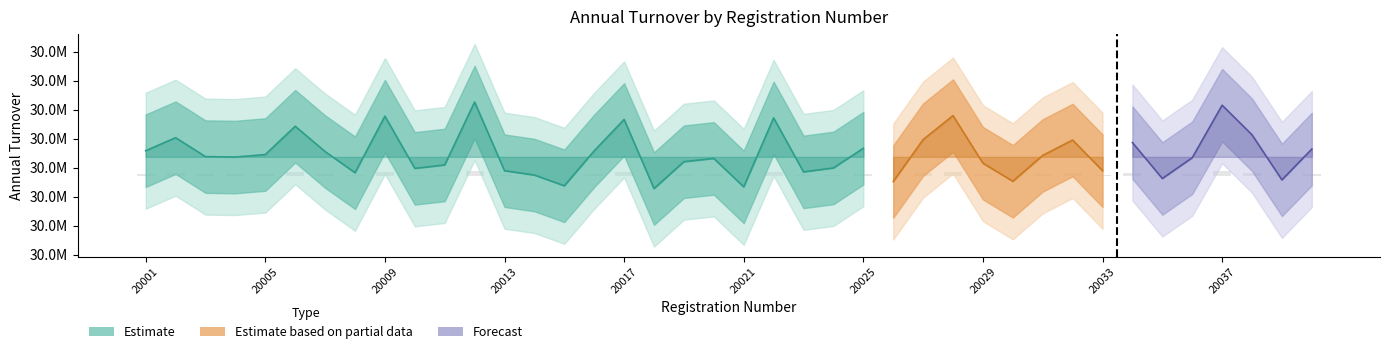

Reading left to right, what are all the values shown in this chart?

133.4	187.2	108.8	107.1	117.5	234.5	129.8	42.1	276.3	60.3	74.3	334.8	50.6	32.6	-11.8	132.9	262.7	-23.3	87.8	101.4	-16.3	269.0	45.7	61.9	143.5	5.7	179.4	278.6	81.6	6.8	113.9	177.5	50.6	167.0	18.3	104.3	321.6	199.2	12.6	140.3